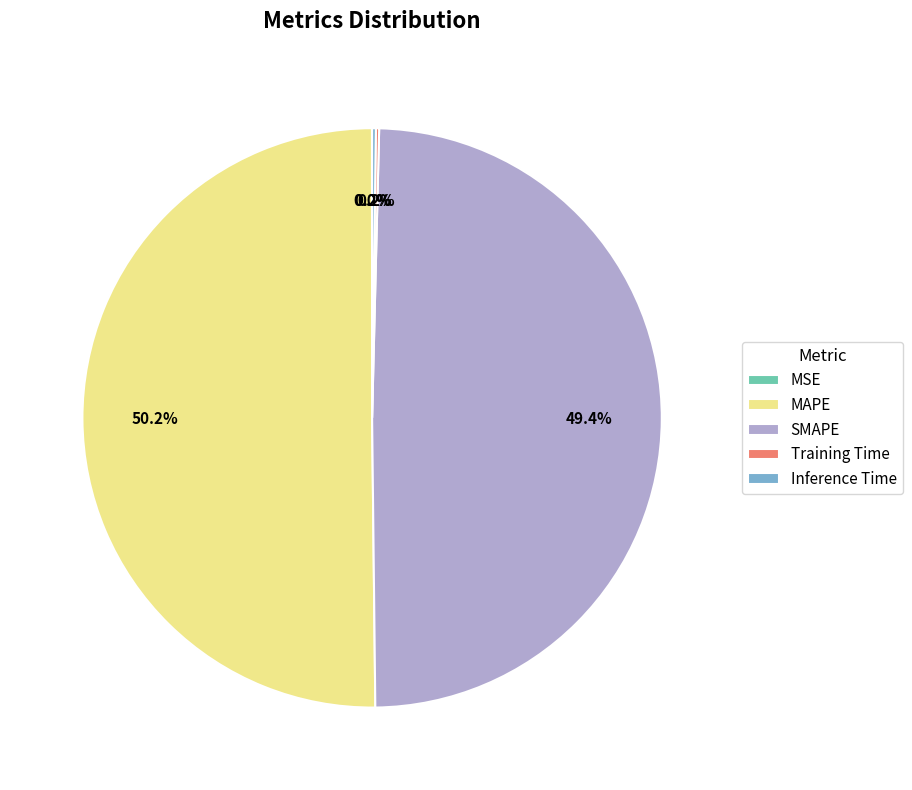

What is the largest slice in the pie chart?

MAPE